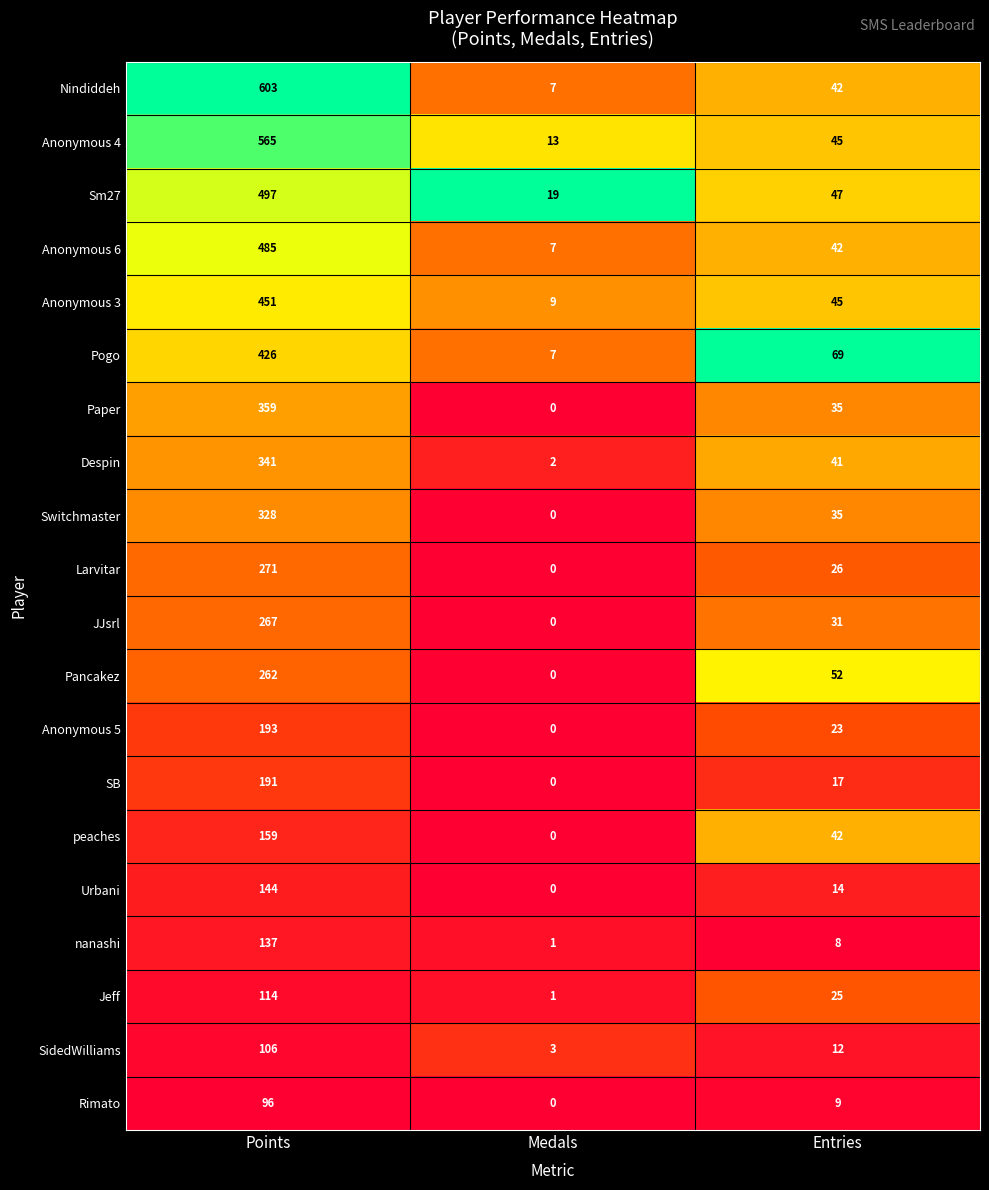

The value of Anonymous 4 at Medals is 5. True or false?

False